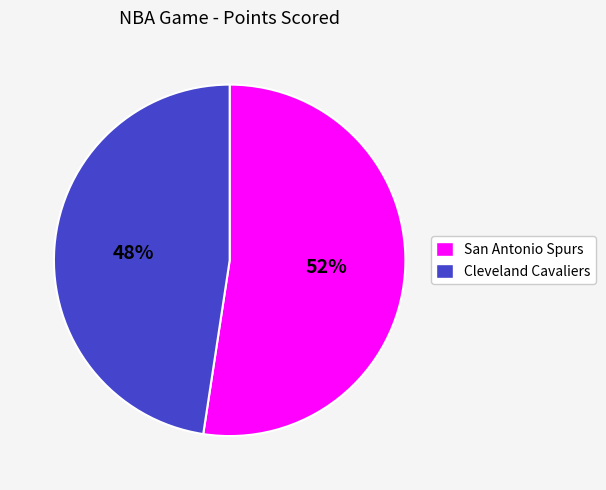

To the nearest percent, what percentage of the pie is San Antonio Spurs?

52%